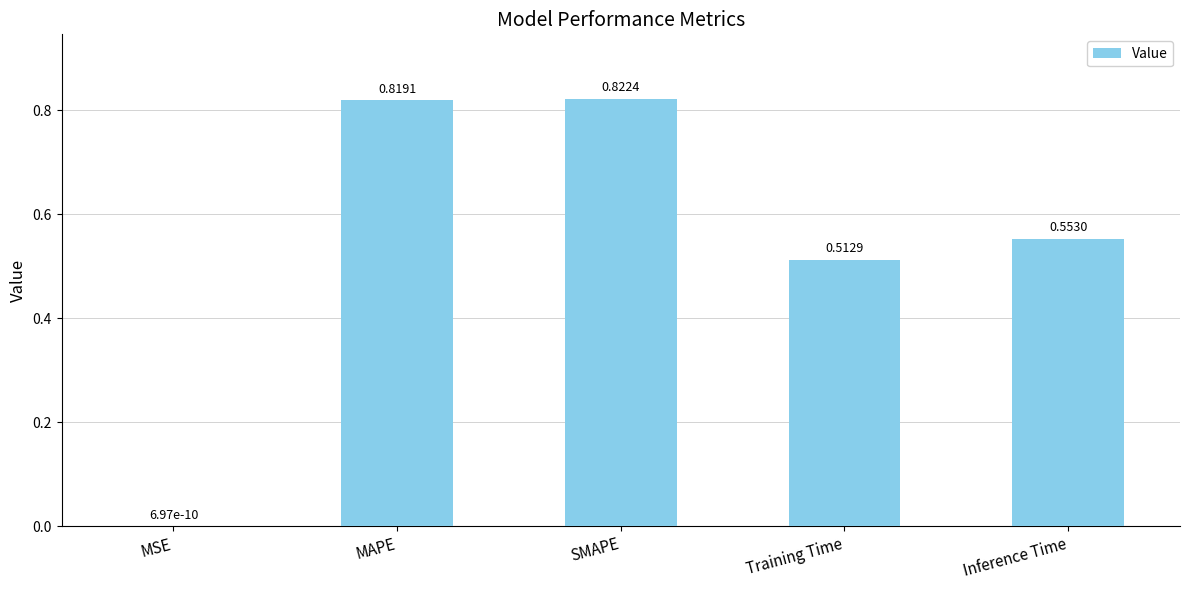

Which category has the highest value across all series?

SMAPE